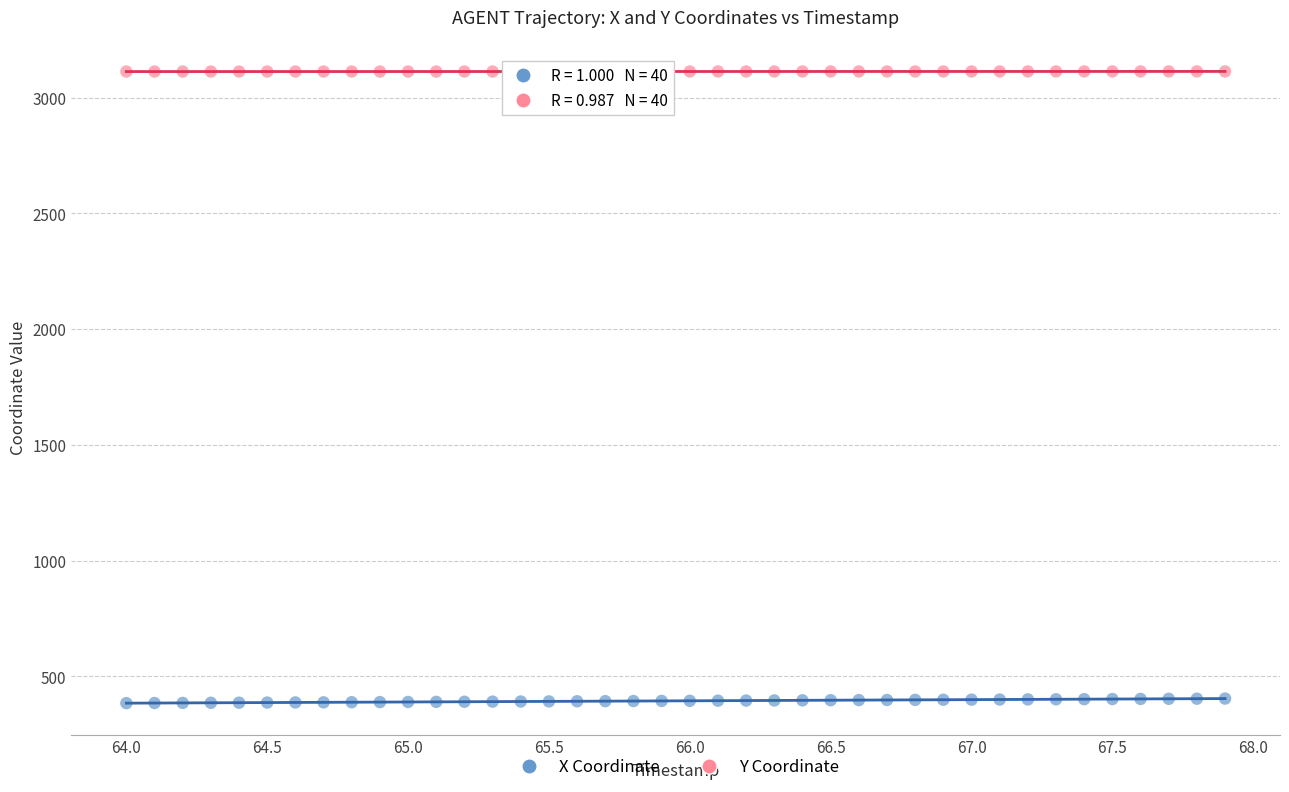

Across all data points, what is the range of Y values (max minus min)?

2729.3